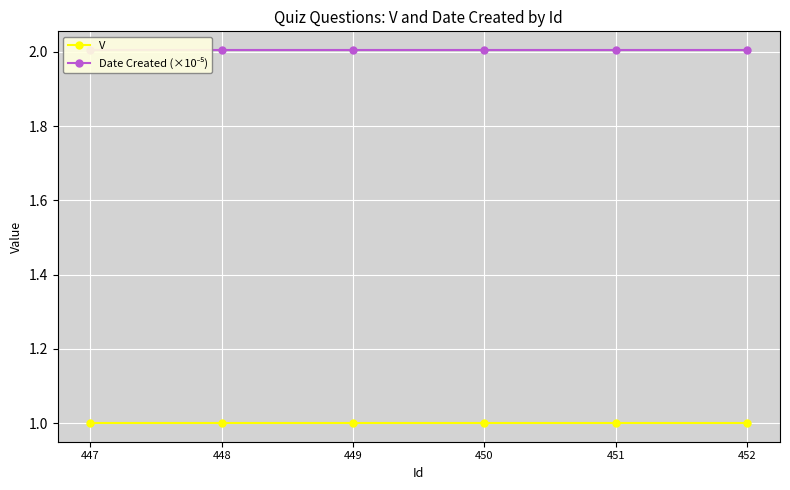

Between 448 and 449, which is larger?

448